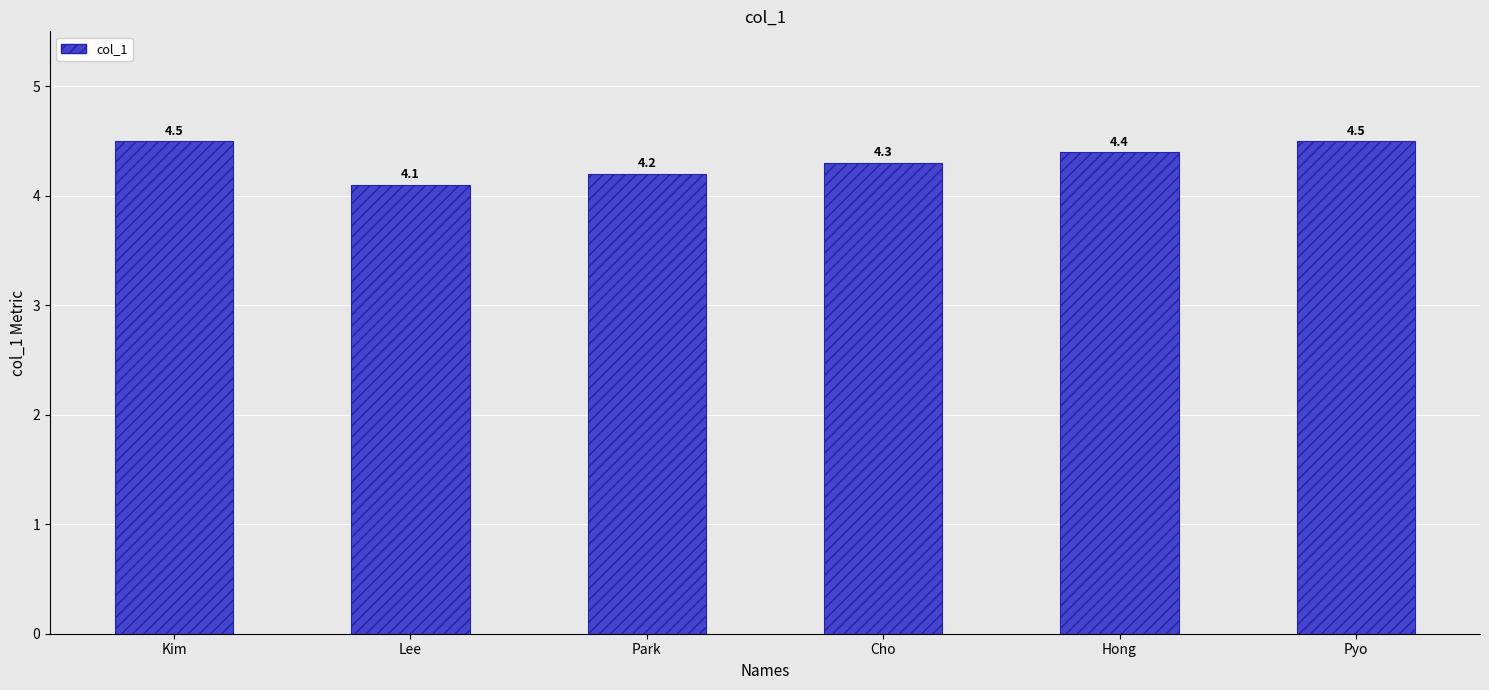

What is the maximum value shown in the chart?

4.5